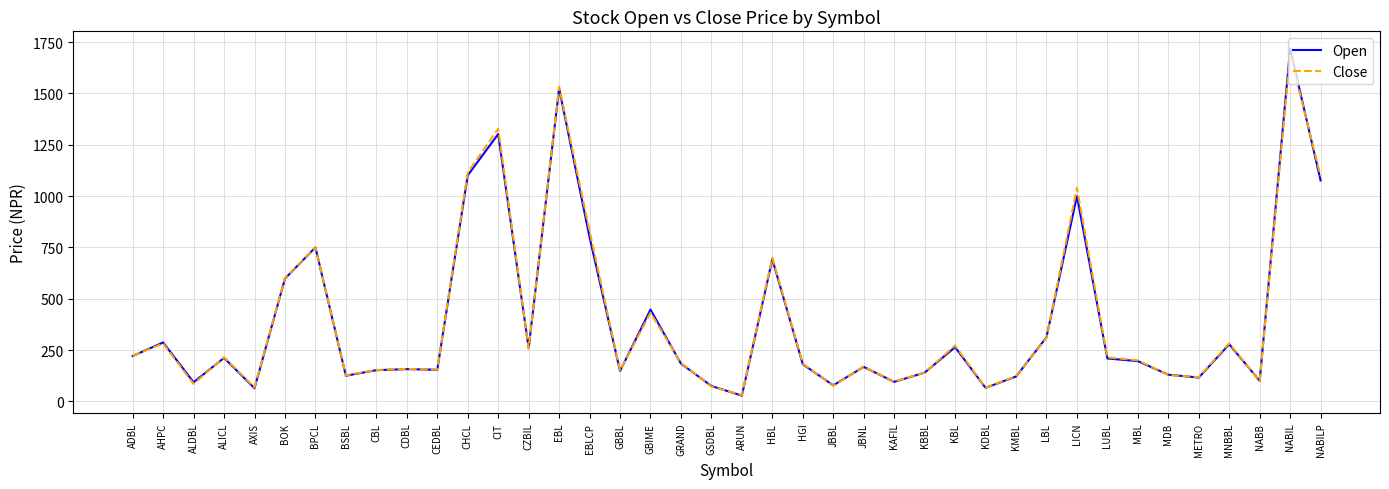

True or false: Close has a value of 177 at METRO.

False